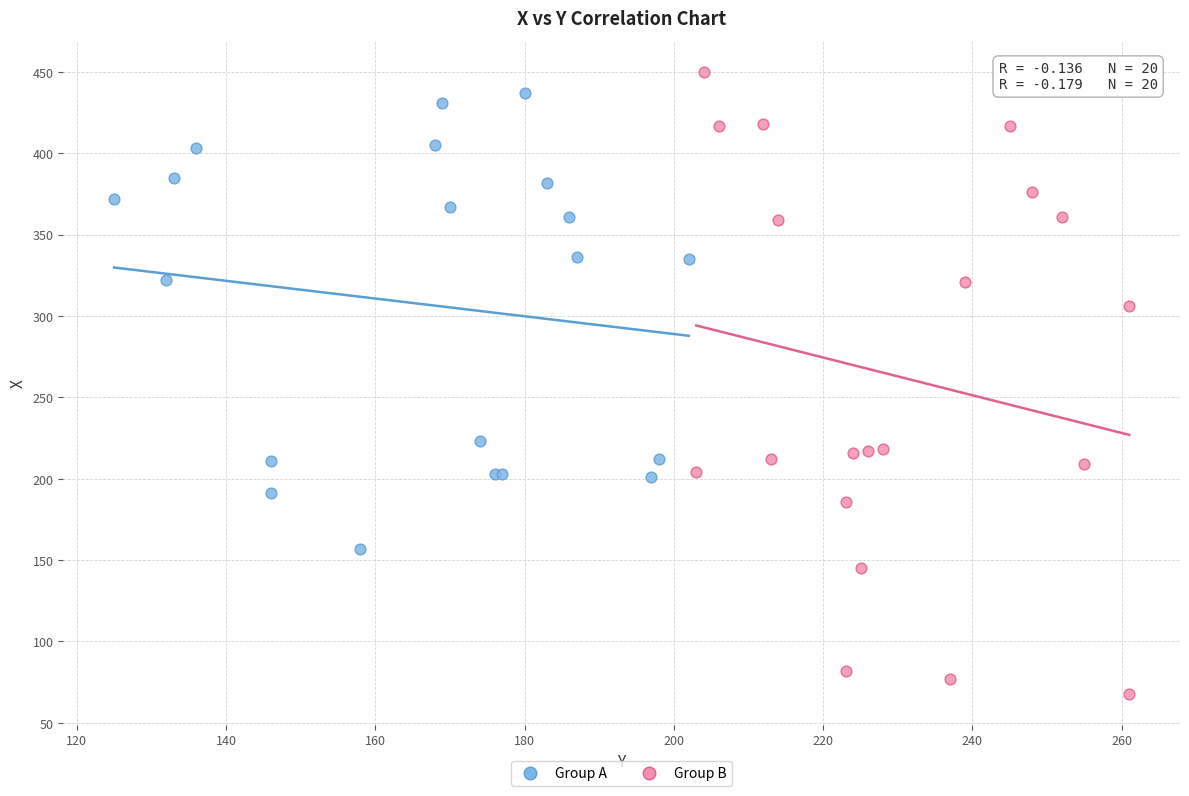

Which series has the widest spread of Y values?

Group B